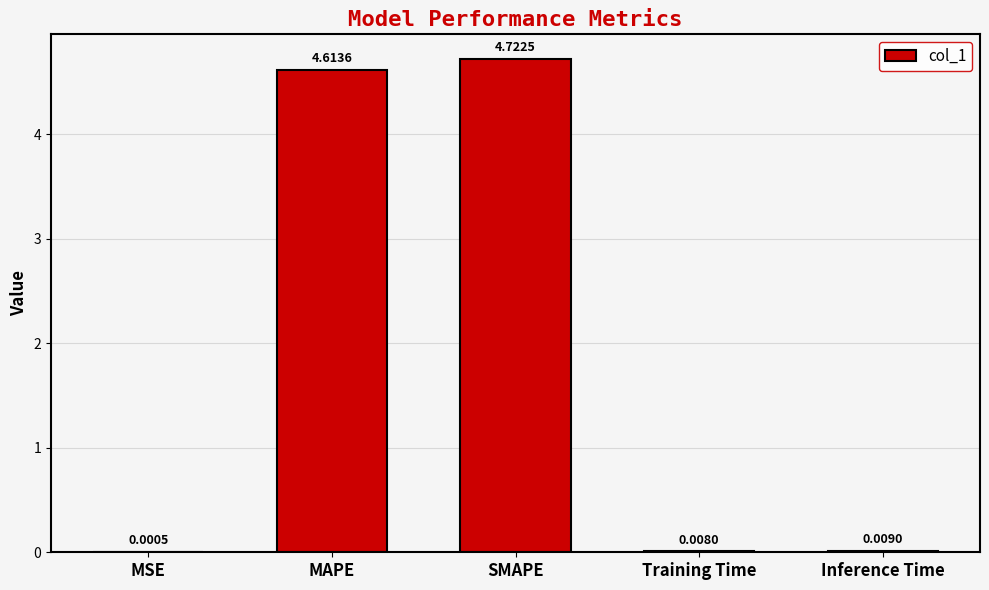

What is the change in value from MSE to MAPE?

+4.6